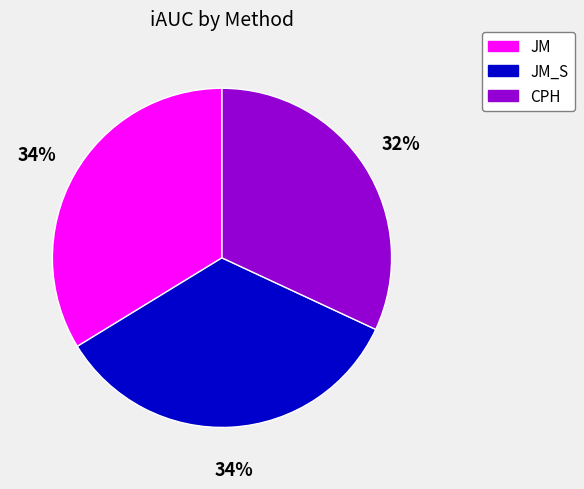

What is the smallest slice in the pie chart?

CPH